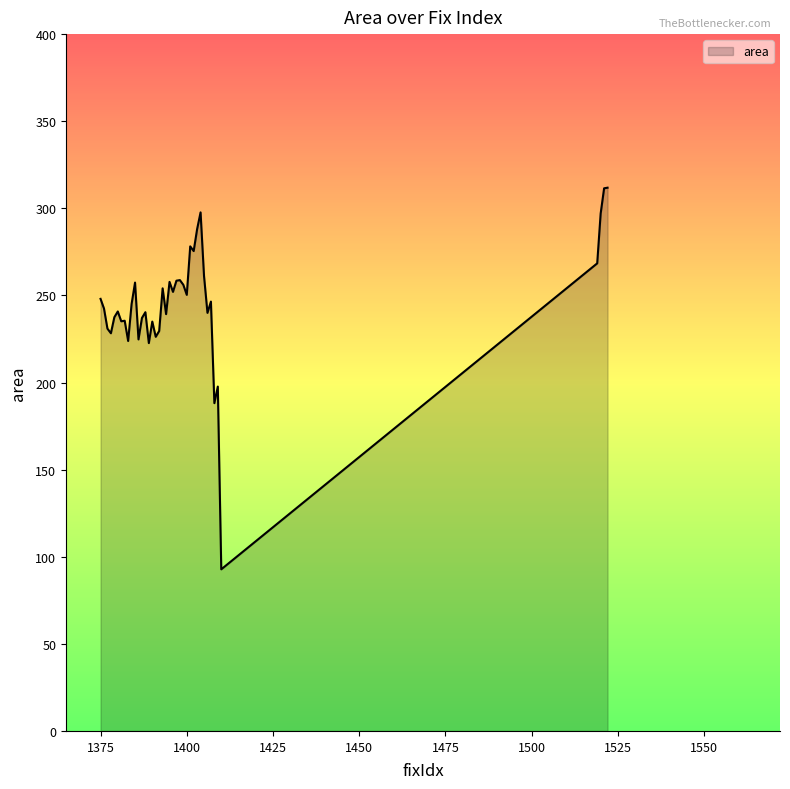

What is the maximum value shown in the chart?

311.8